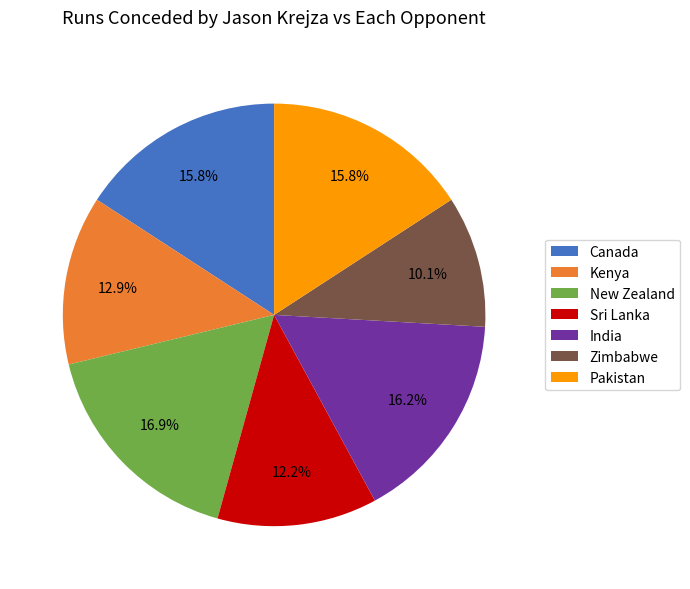

To the nearest percent, what is the difference between the largest and smallest slice percentages?

7%